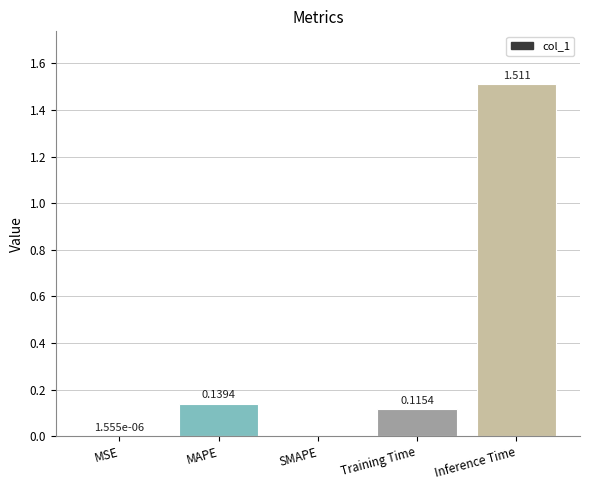

Between SMAPE and MAPE, which is larger?

MAPE